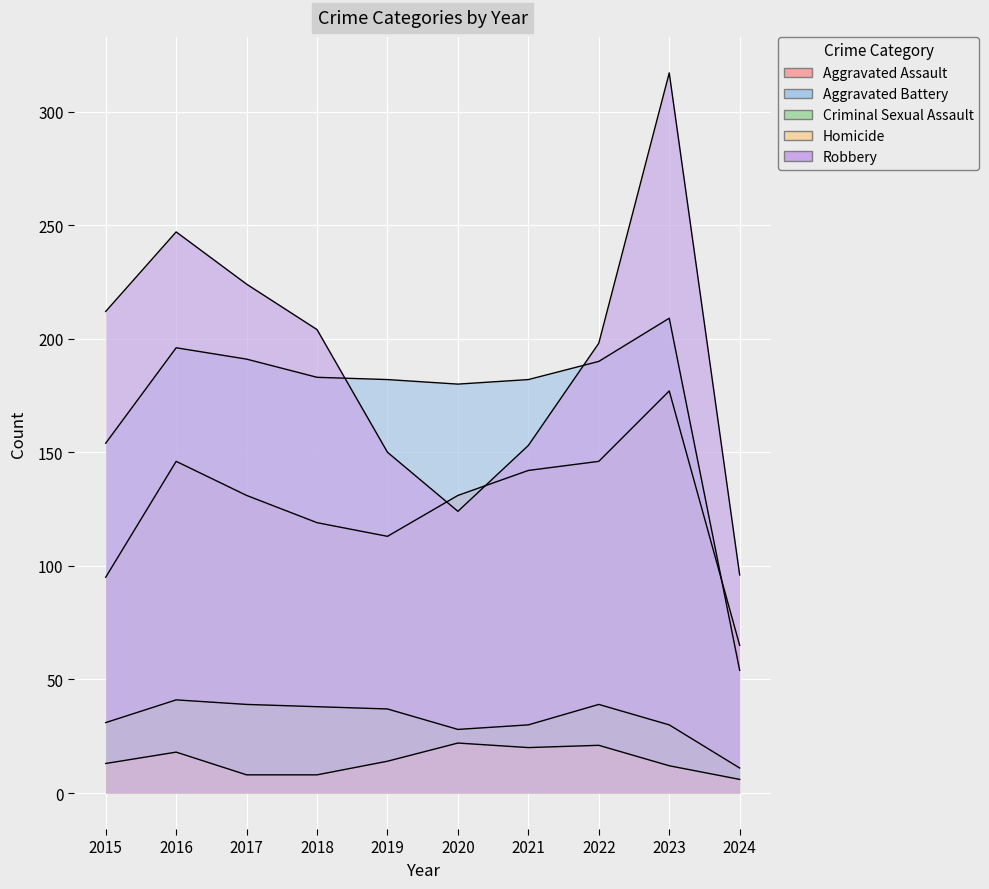

True or false: Criminal Sexual Assault and Aggravated Battery cross at least once.

False